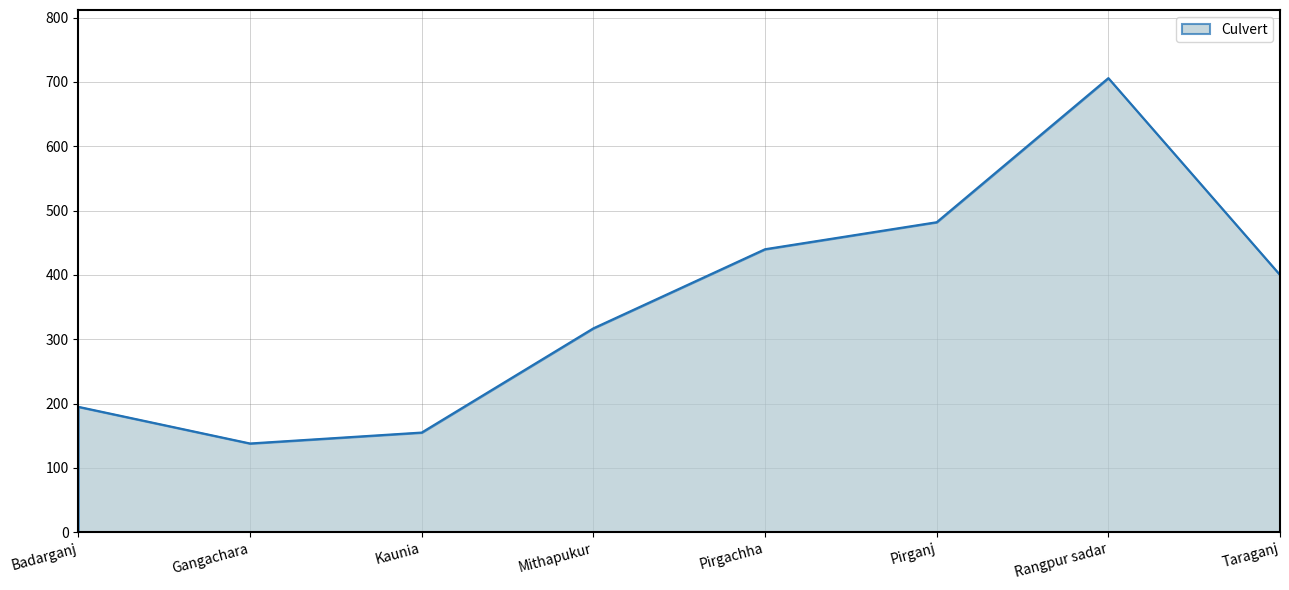

Does the chart have visible grid lines?

Yes